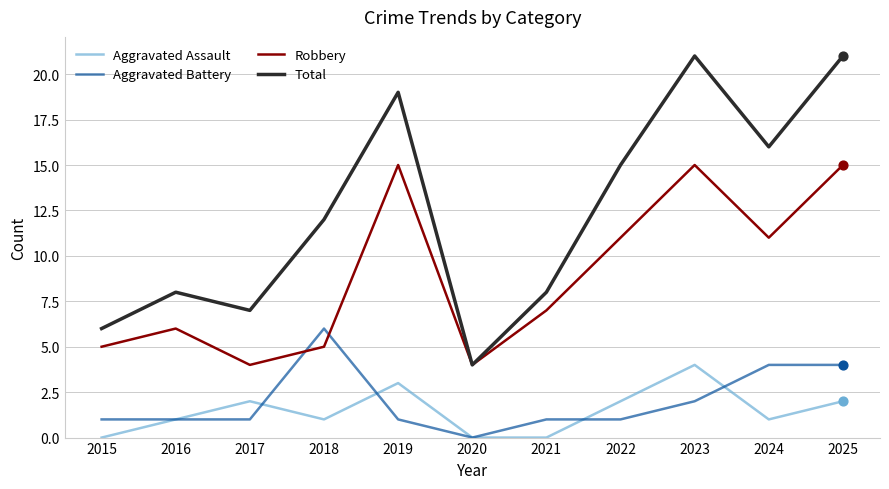

What is the total value across all series at 2016?

16